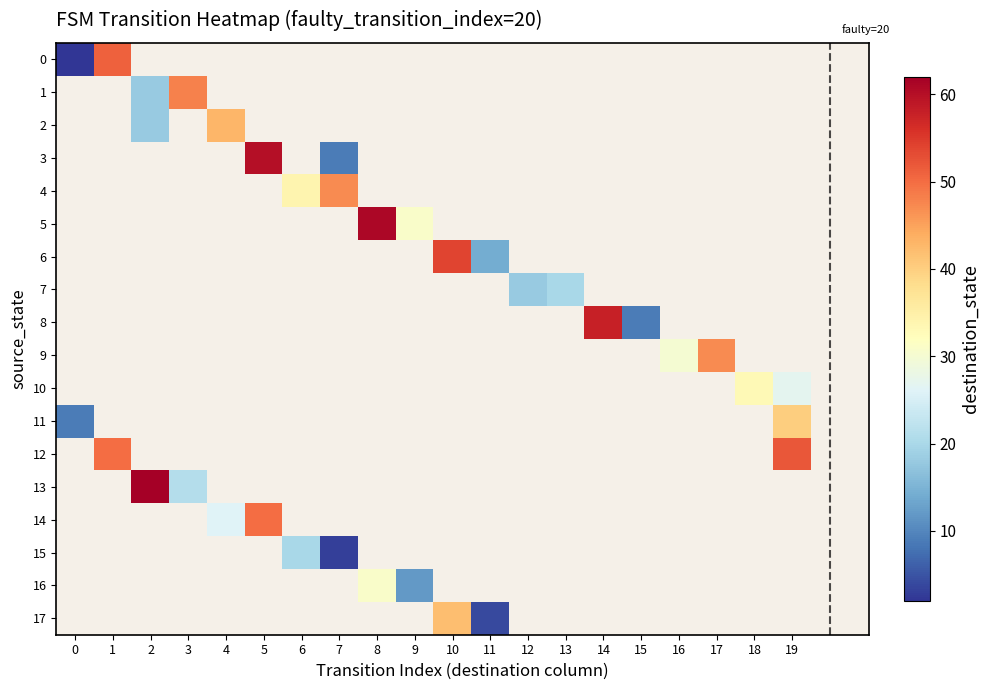

How many values in 6 are above zero?

2